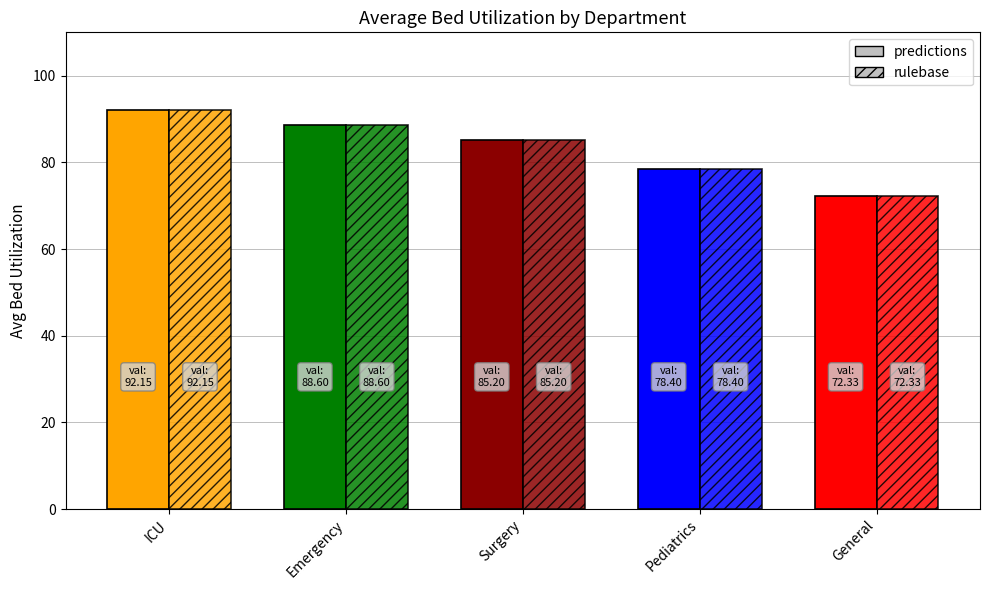

What is the maximum value shown in the chart?

92.2